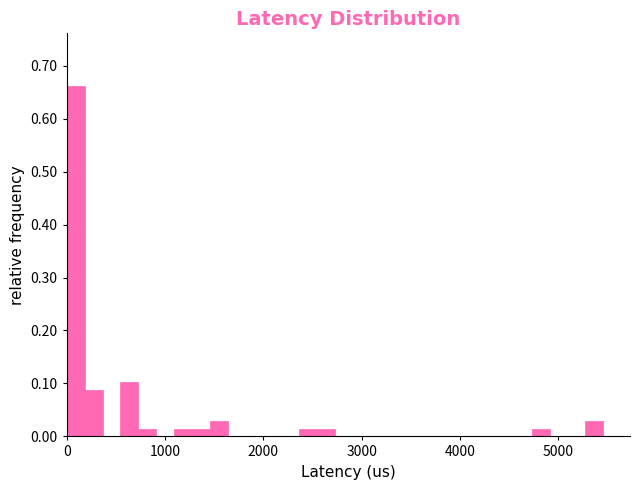

Around what value on the x-axis is the tallest bar? Give the approximate position of its centre, as read against the axis.

100